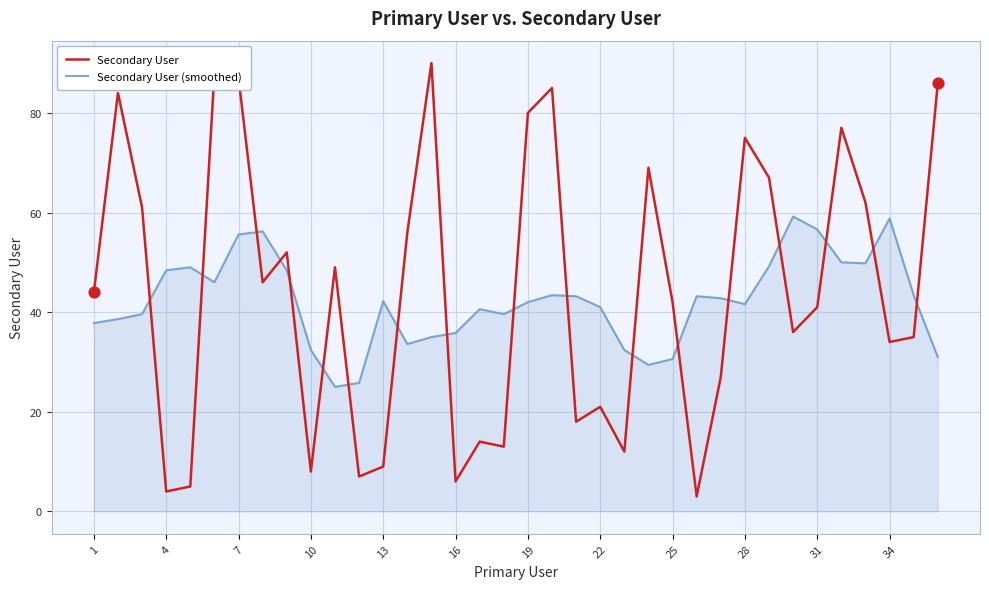

True or false: Secondary User (smoothed) and Secondary User intersect in this chart.

True